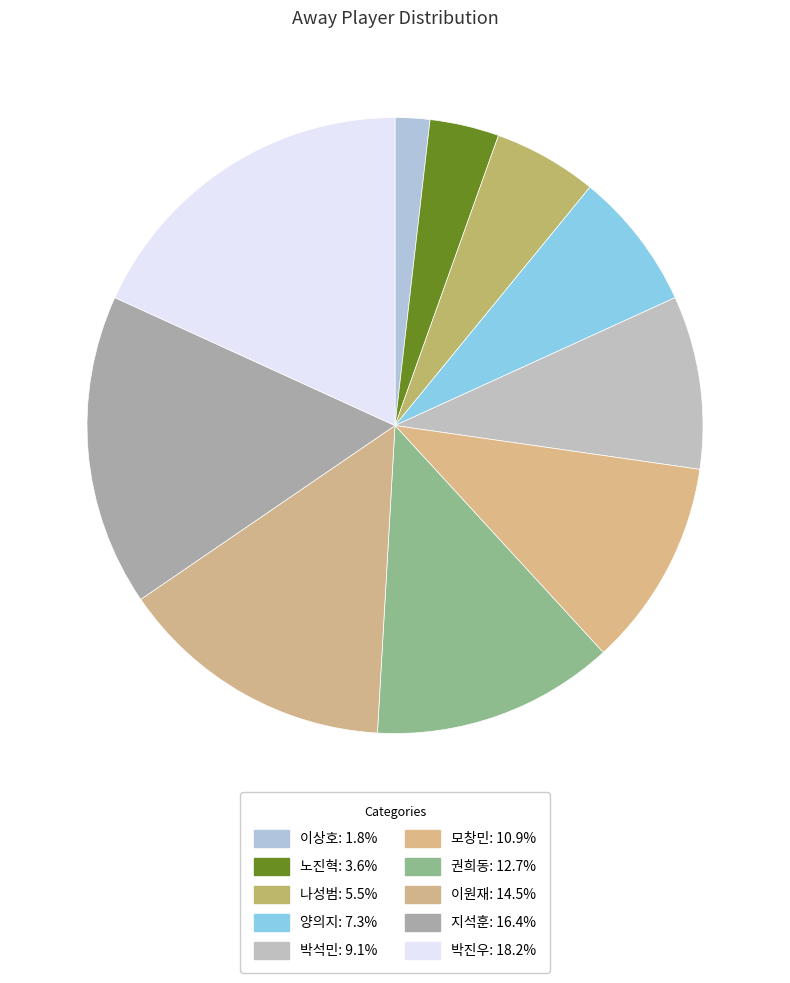

What portion of the pie excludes 박진우?

81.8%